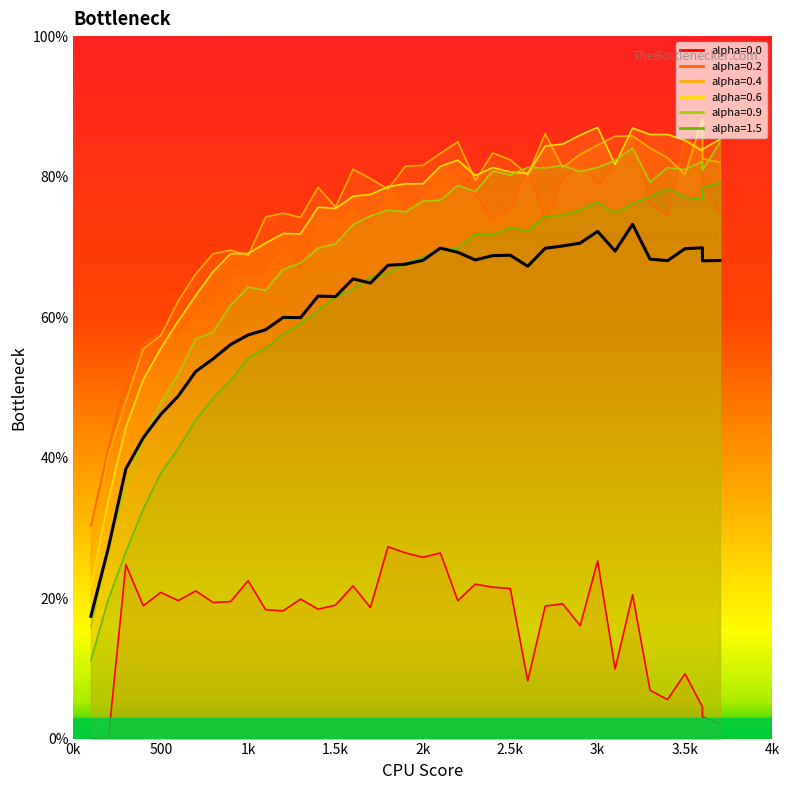

Reading left to right, transcribe all the data shown in this chart.

0.0: 0.0	0.0	24.8	18.9	20.8	19.6	21.0	19.4	19.5	22.5	18.3	18.2	19.8	18.4	19.0	21.7	18.7	27.3	26.4	25.8	26.4	19.6	22.0	21.5	21.4	8.2	18.9	19.2	16.1	25.3	9.9	20.5	6.9	5.5	9.2	4.5	3.1	2.1
0.2: 30.3	41.4	50.8	56.2	57.6	58.0	61.1	63.1	65.9	66.0	66.7	70.4	66.9	74.7	74.1	75.5	73.1	78.7	75.6	77.1	81.4	79.9	77.5	73.8	75.5	81.0	73.9	79.6	82.1	78.8	82.0	85.9	76.2	74.4	85.7	83.8	79.2	74.9
0.4: 25.8	40.2	48.1	55.5	57.4	62.3	66.1	69.0	69.5	68.8	74.2	74.8	74.2	78.5	75.7	81.0	79.7	78.2	81.5	81.6	83.3	84.9	79.5	83.4	82.4	80.2	86.1	81.3	83.2	84.5	85.8	85.8	84.1	82.7	80.3	88.2	82.5	82.0
0.6: 21.5	34.0	44.3	51.1	55.6	59.5	63.1	66.5	69.0	69.1	70.5	71.9	71.8	75.6	75.5	77.2	77.5	78.6	79.0	79.0	81.5	82.3	80.2	81.3	80.7	80.4	84.4	84.6	85.9	87.0	81.7	86.9	86.0	86.0	85.2	83.7	83.9	85.3
0.9: 15.8	27.5	35.9	42.6	47.8	51.9	56.9	57.9	61.7	64.3	63.8	66.8	67.7	69.8	70.4	73.2	74.4	75.2	75.0	76.5	76.6	78.7	77.9	80.8	80.2	81.3	81.2	81.6	80.7	81.3	82.3	84.0	79.2	81.3	81.0	82.2	80.9	84.9
1.5: 11.1	19.9	26.6	32.7	37.8	41.3	45.3	48.5	51.0	54.2	55.6	57.6	59.1	60.9	62.9	64.0	65.7	66.2	67.7	68.5	69.7	69.8	71.8	71.7	72.7	72.3	74.3	74.5	75.3	76.3	74.8	76.1	77.1	78.3	77.1	76.8	78.4	79.1